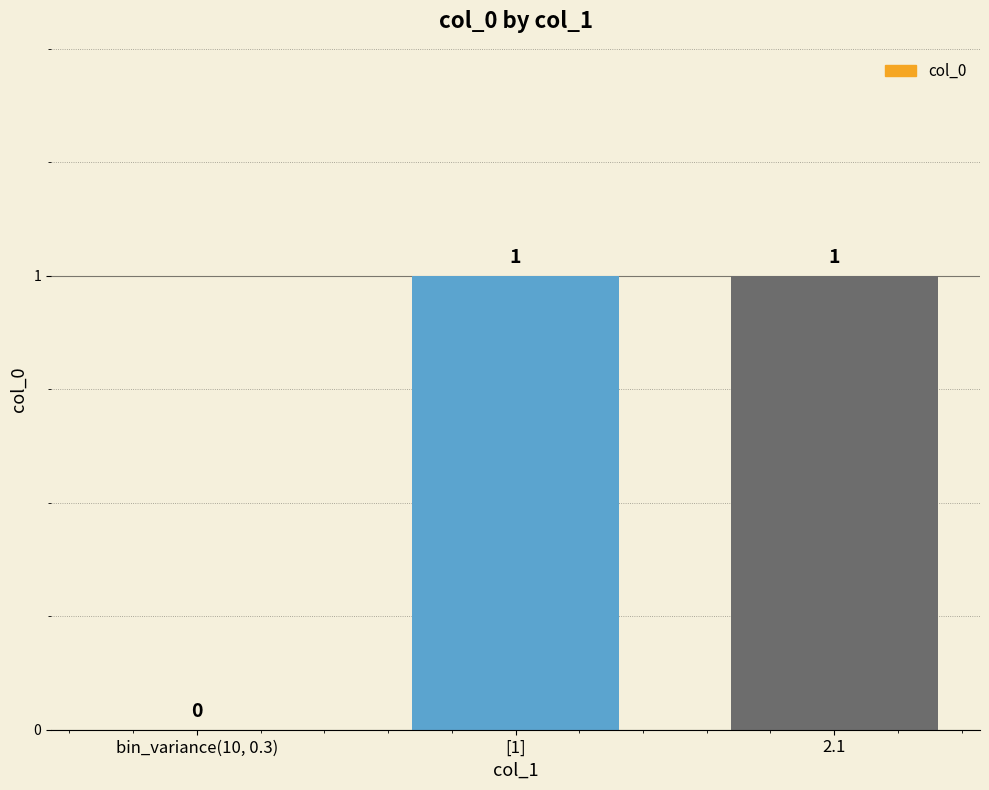

What is the change in value from bin_variance(10, 0.3) to 2.1?

+1